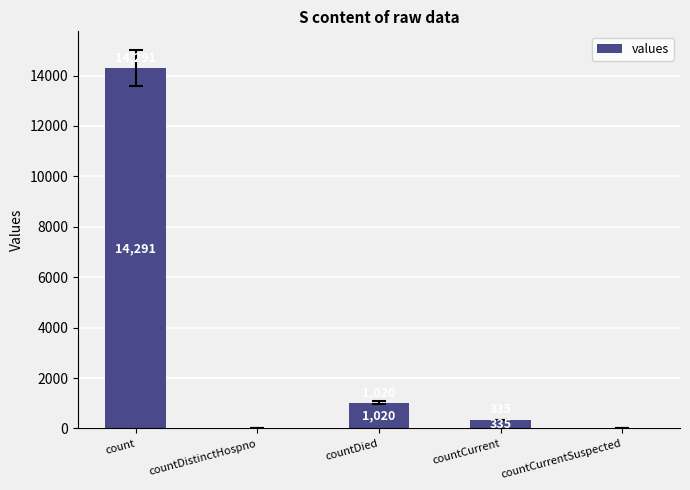

Which has a higher value, countDistinctHospno or countDied?

countDied